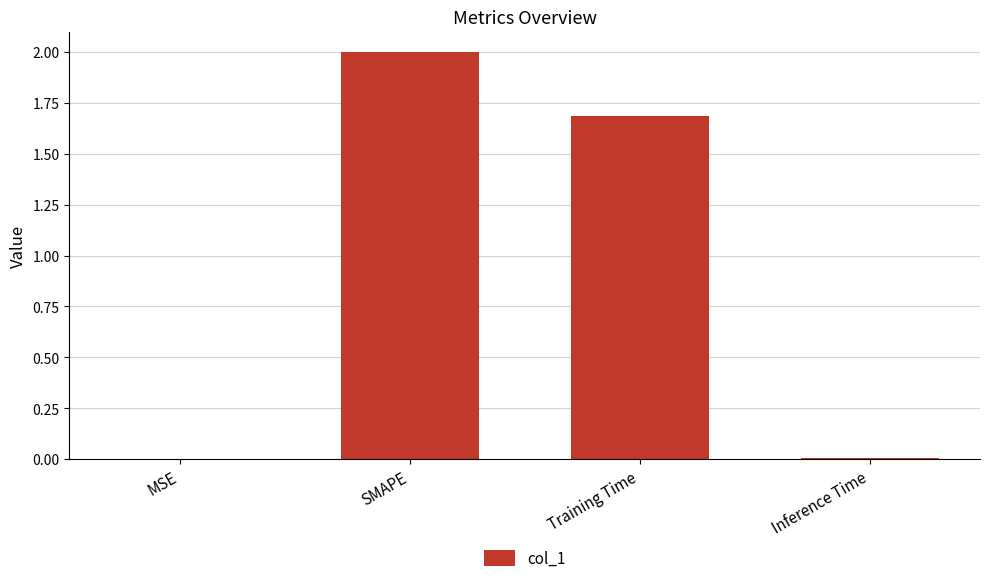

What is the sum of all values?

3.7